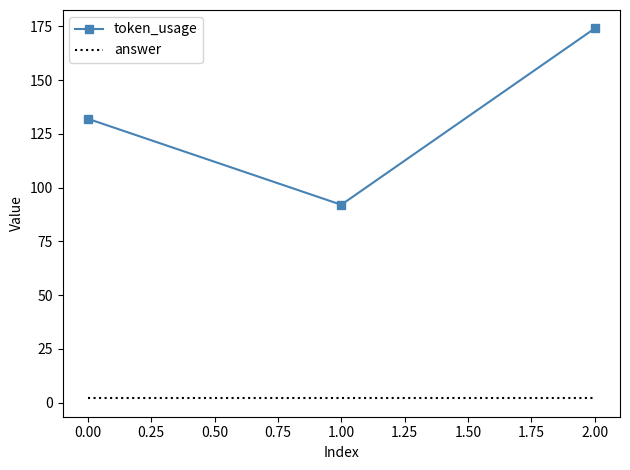

What are all the series names shown in the legend?

token_usage, answer